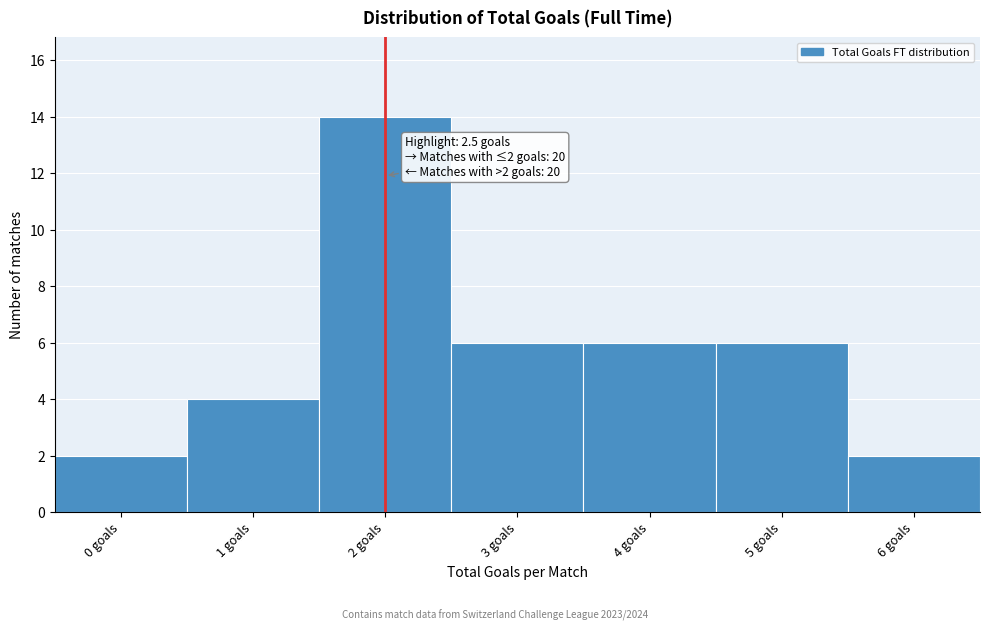

Reading left to right, extract all data points from this chart.

0 goals=2	1 goals=4	2 goals=14	3 goals=6	4 goals=6	5 goals=6	6 goals=2